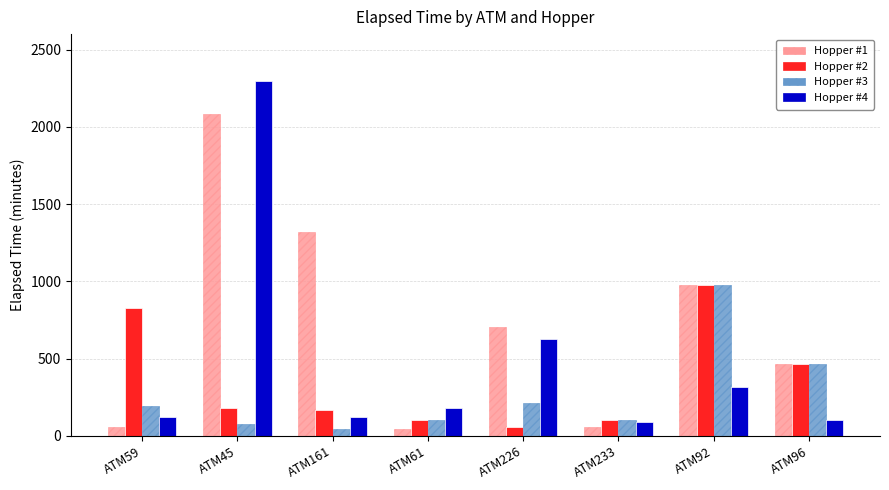

What is the difference between the maximum and minimum values in the Hopper #1 series?

2040